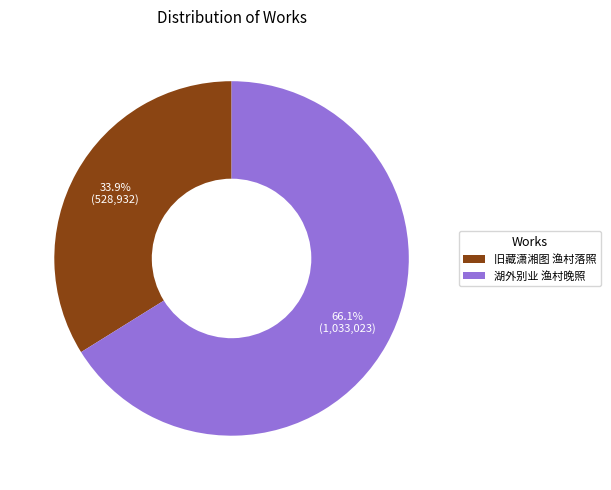

Which category has the biggest portion of the pie?

湖外别业 渔村晚照